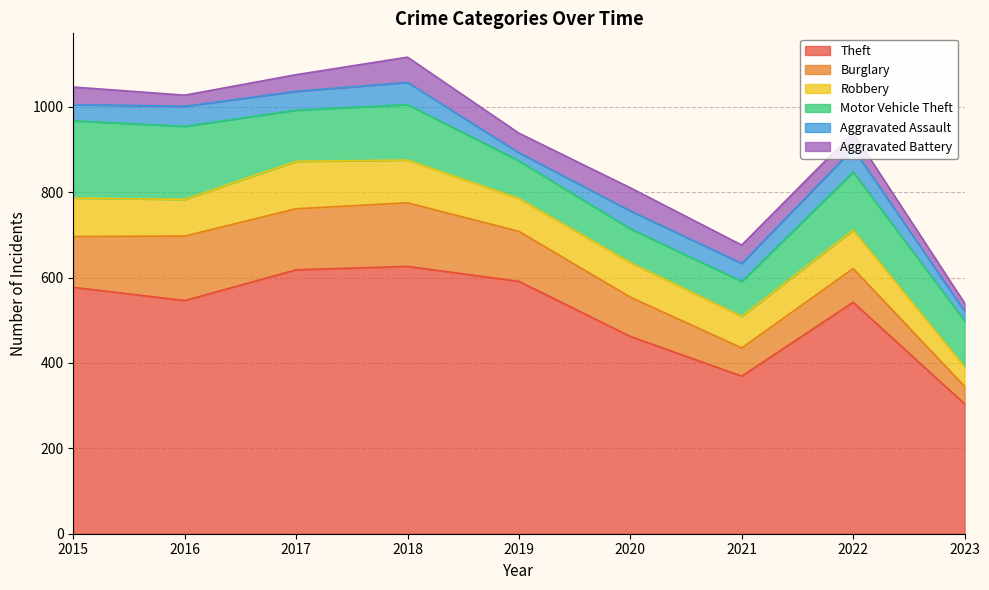

Reading left to right, list all the values displayed in this chart.

Theft: 2015=577	2016=546	2017=618	2018=626	2019=591	2020=462	2021=369	2022=542	2023=304
Burglary: 2015=119	2016=151	2017=143	2018=149	2019=117	2020=92	2021=66	2022=79	2023=41
Robbery: 2015=90	2016=86	2017=111	2018=100	2019=77	2020=81	2021=74	2022=90	2023=46
Motor Vehicle Theft: 2015=181	2016=171	2017=120	2018=130	2019=88	2020=79	2021=82	2022=136	2023=108
Aggravated Assault: 2015=38	2016=47	2017=44	2018=52	2019=19	2020=42	2021=42	2022=55	2023=22
Aggravated Battery: 2015=41	2016=26	2017=39	2018=59	2019=46	2020=54	2021=43	2022=37	2023=19